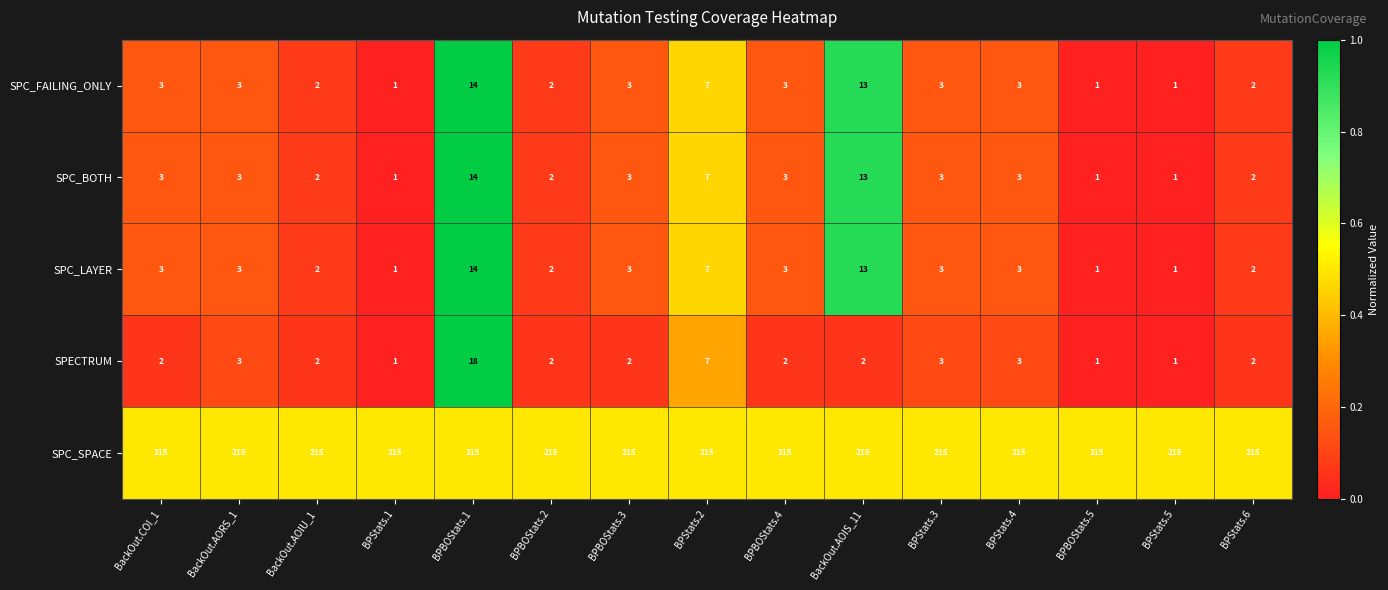

Which series has the largest range (max minus min)?

SPECTRUM